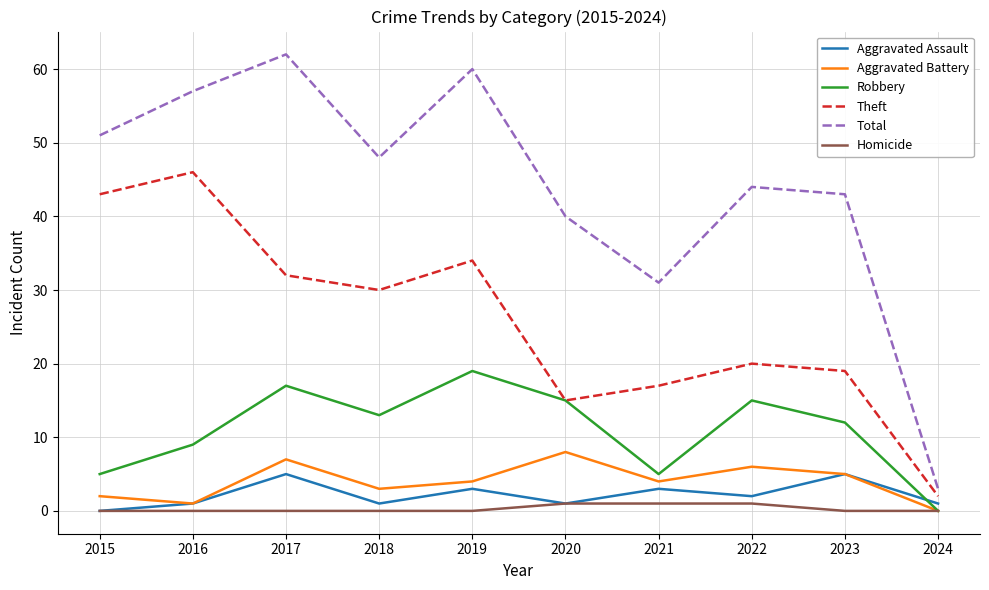

Which series has the largest total across all categories?

Total